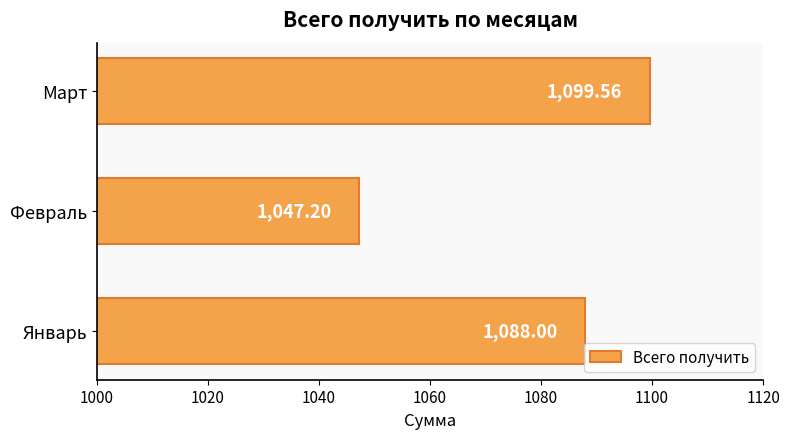

What is the greatest value displayed?

1099.6